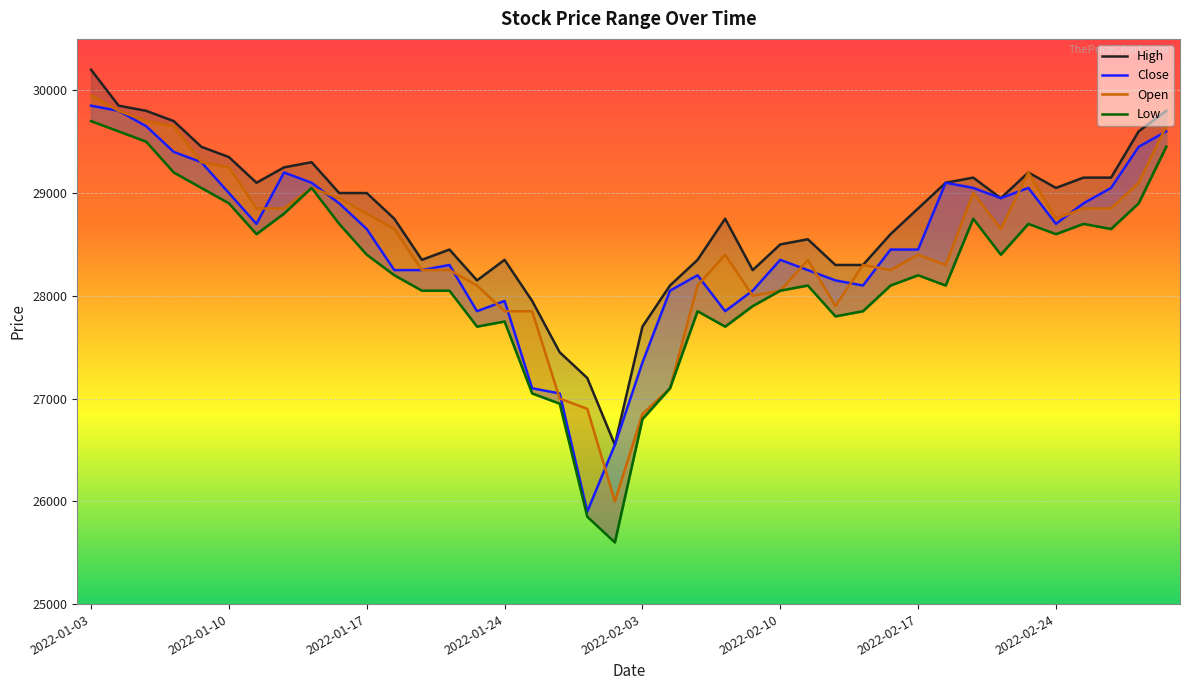

List the series in order of their peak value, highest first.

High, Open, Close, Low